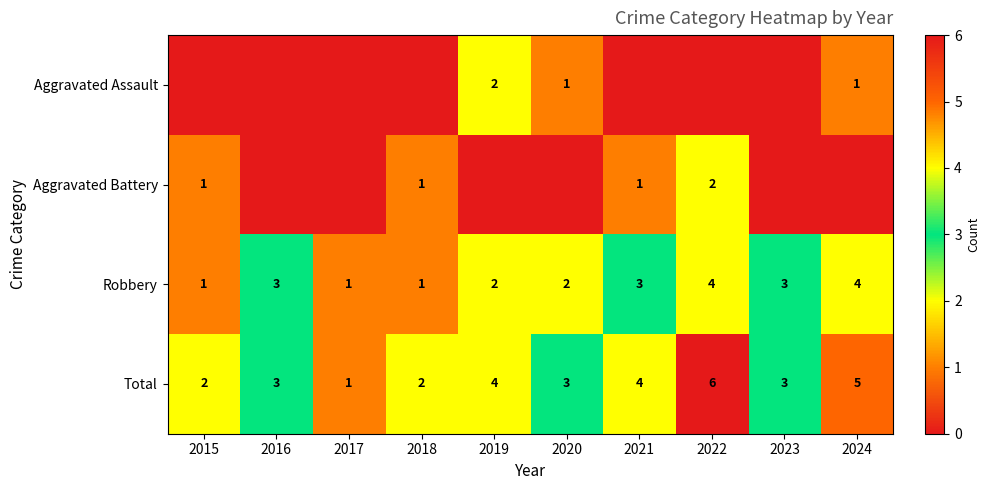

The Aggravated Battery series shows 3 at 2022. True or false?

False